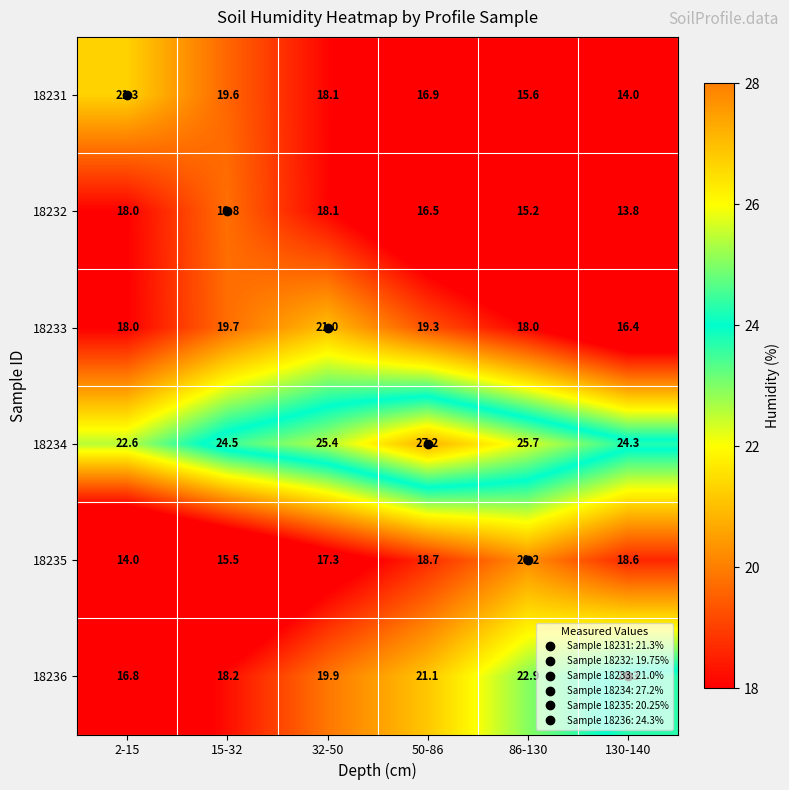

Between 15-32 and 50-86, which is larger?

15-32